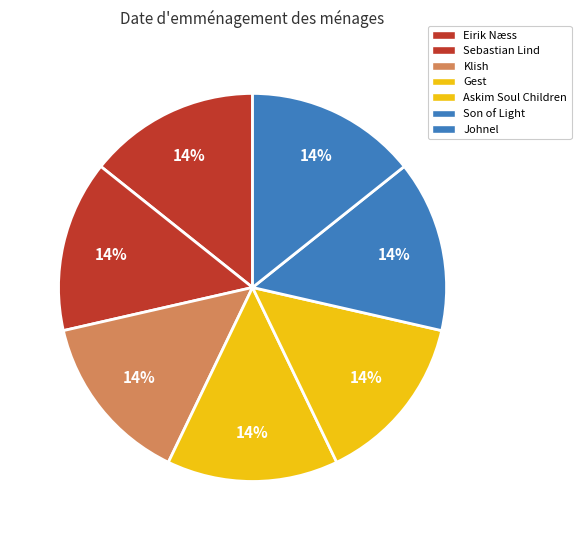

Is there a majority slice in this chart?

No